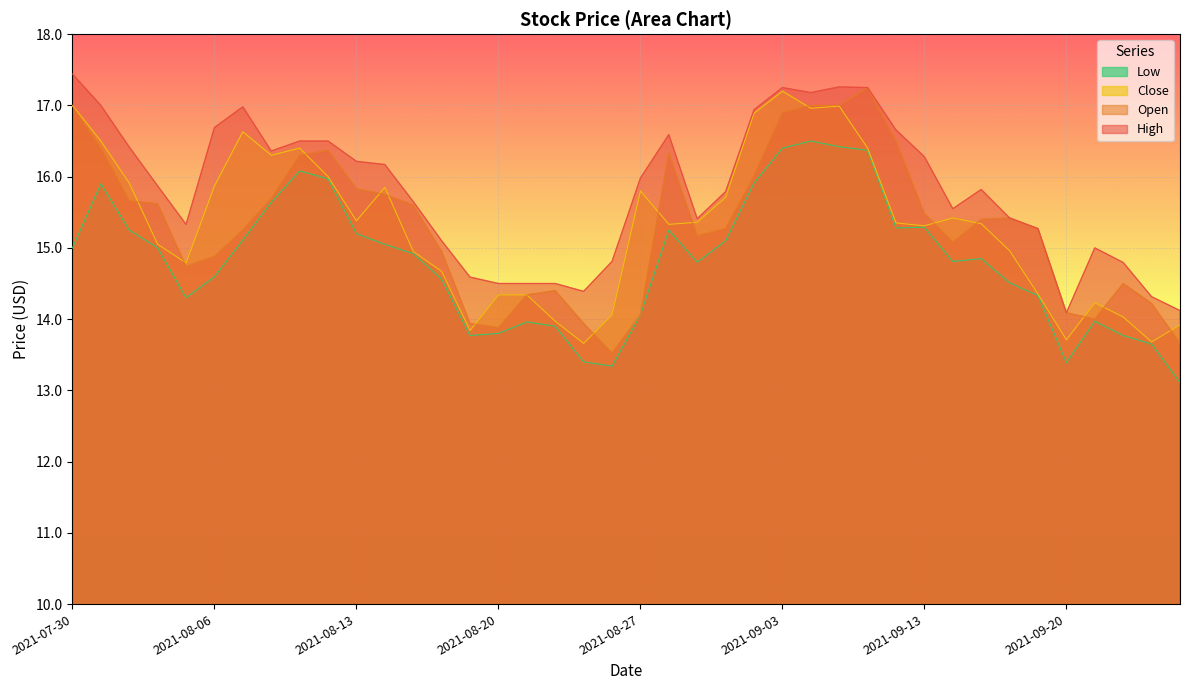

Is it true that High equals 4.0 at 2021-09-17?

False